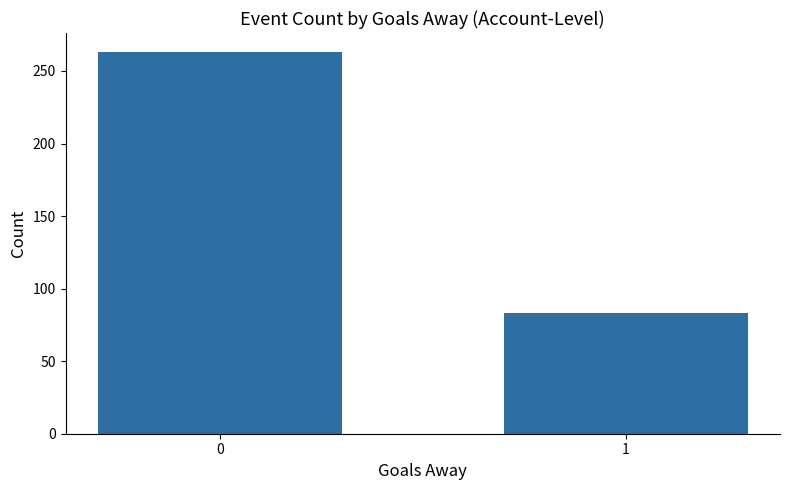

What is the sum of all values?

346